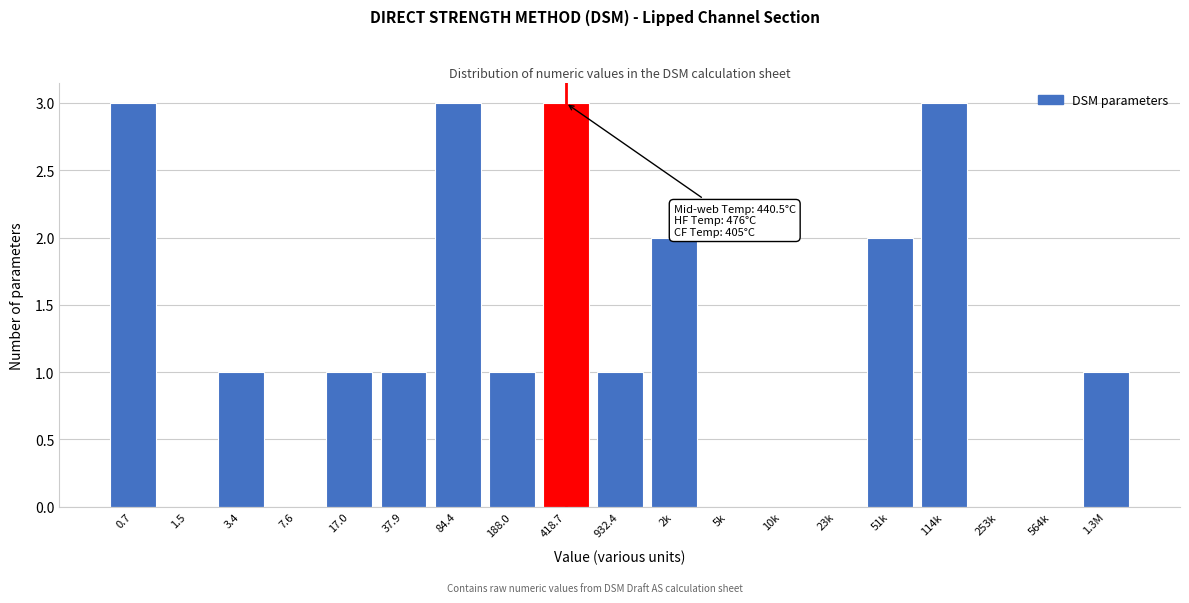

Reading right to left, what are all the values shown in this chart?

1.3M=1	564k=0	253k=0	114k=3	51k=2	23k=0	10k=0	5k=0	2k=2	932.4=1	418.7=3	188.0=1	84.4=3	37.9=1	17.0=1	7.6=0	3.4=1	1.5=0	0.7=3